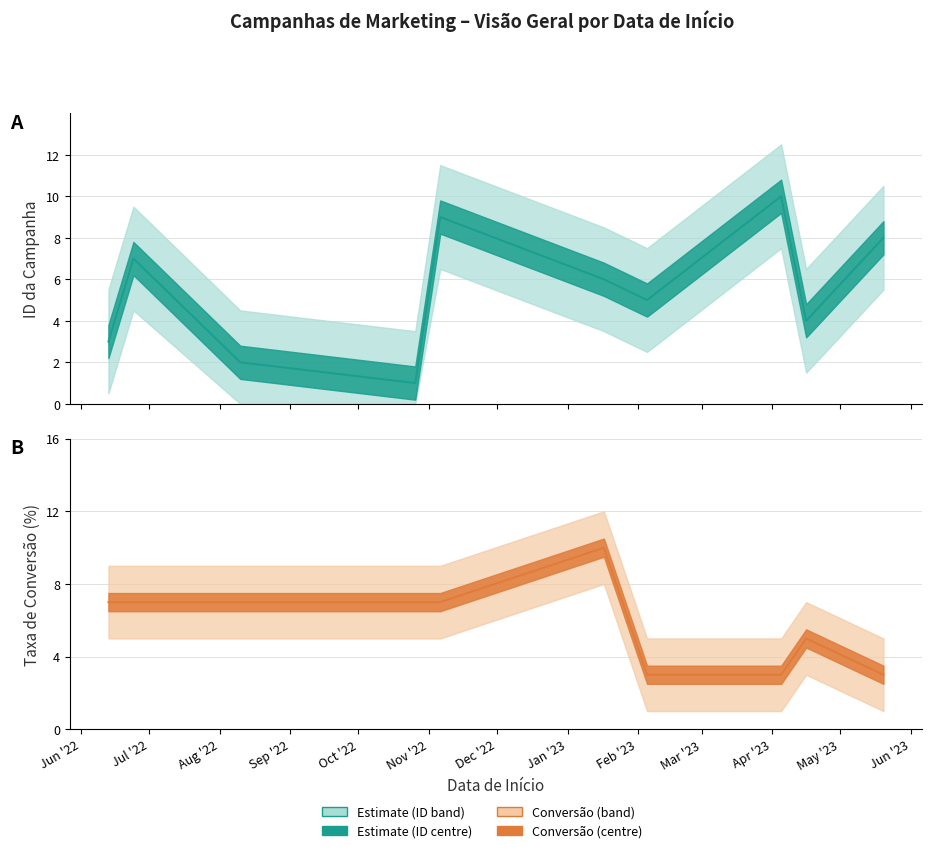

What is the greatest value displayed?

10.0